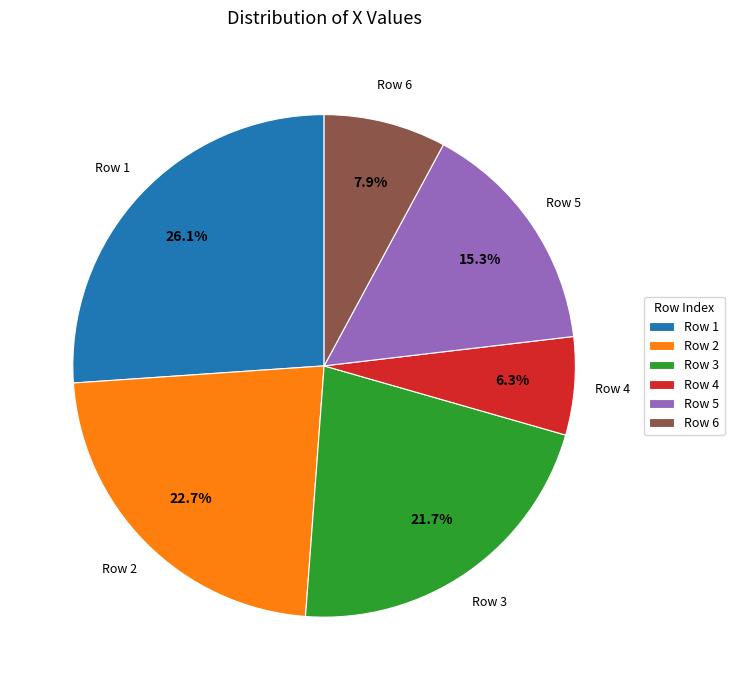

Rank the categories by value from highest to lowest.

Row 1, Row 2, Row 3, Row 5, Row 6, Row 4